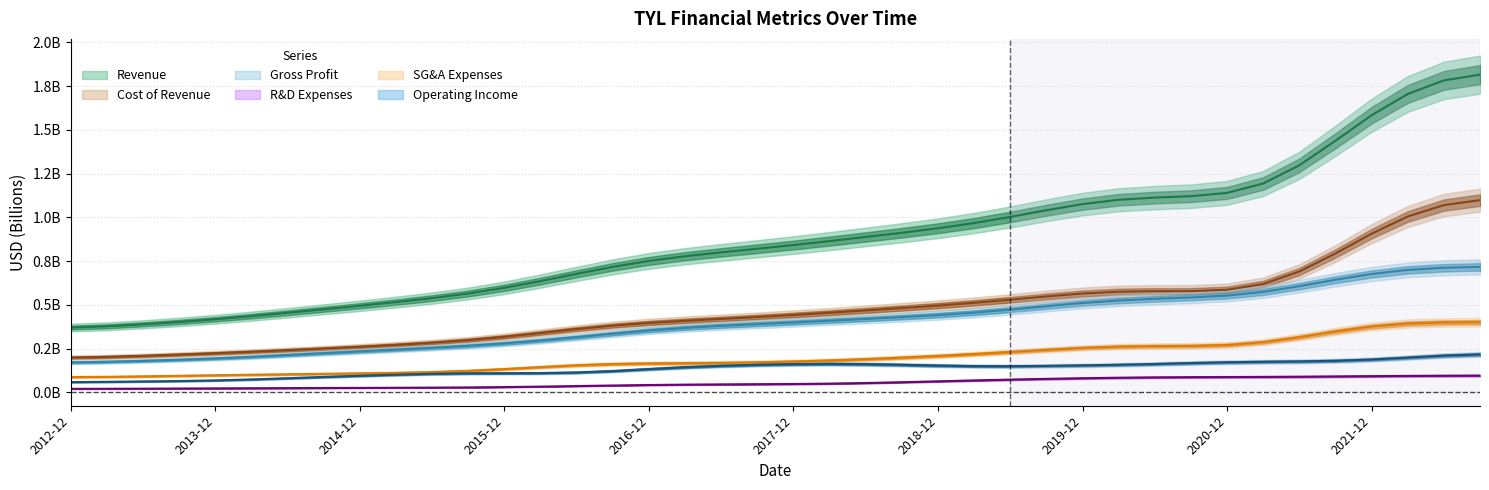

What is the average value of the Operating Income series?

0.1